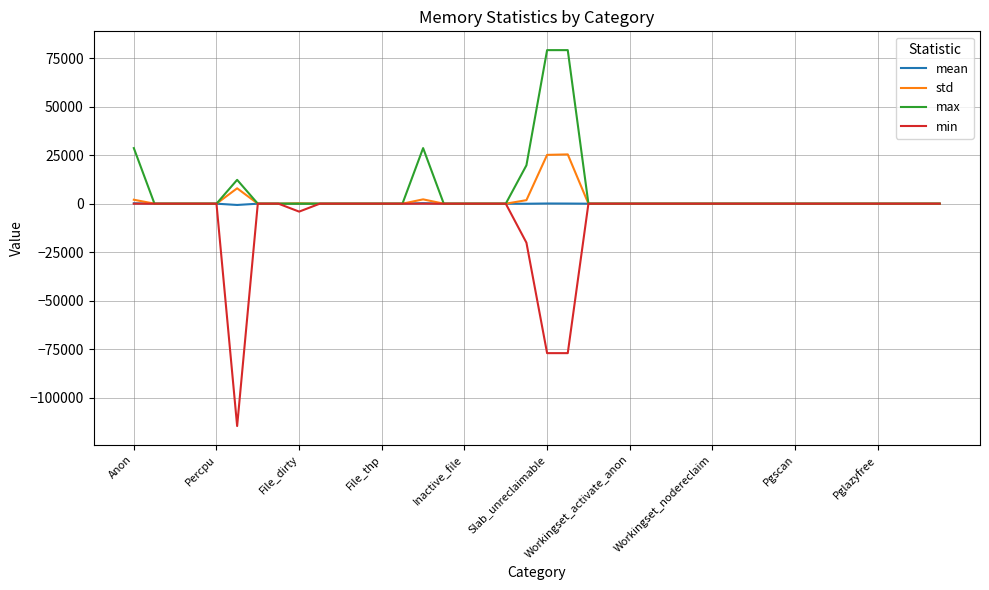

What is the smallest value displayed?

-114688.0